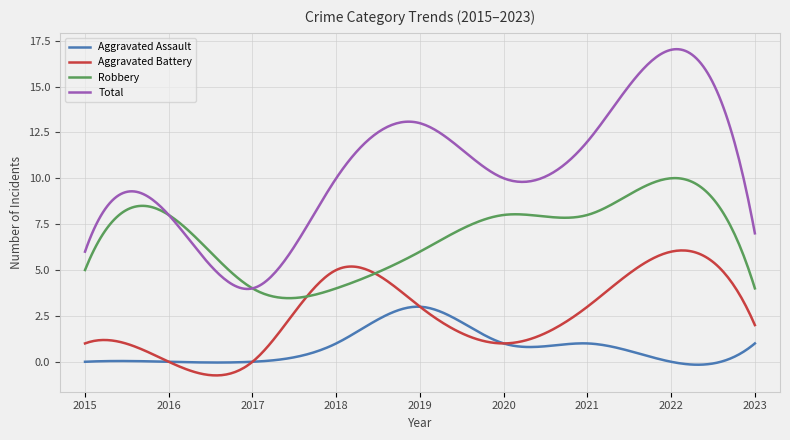

Rank the series by their average value, from lowest to highest.

Aggravated Assault, Aggravated Battery, Robbery, Total